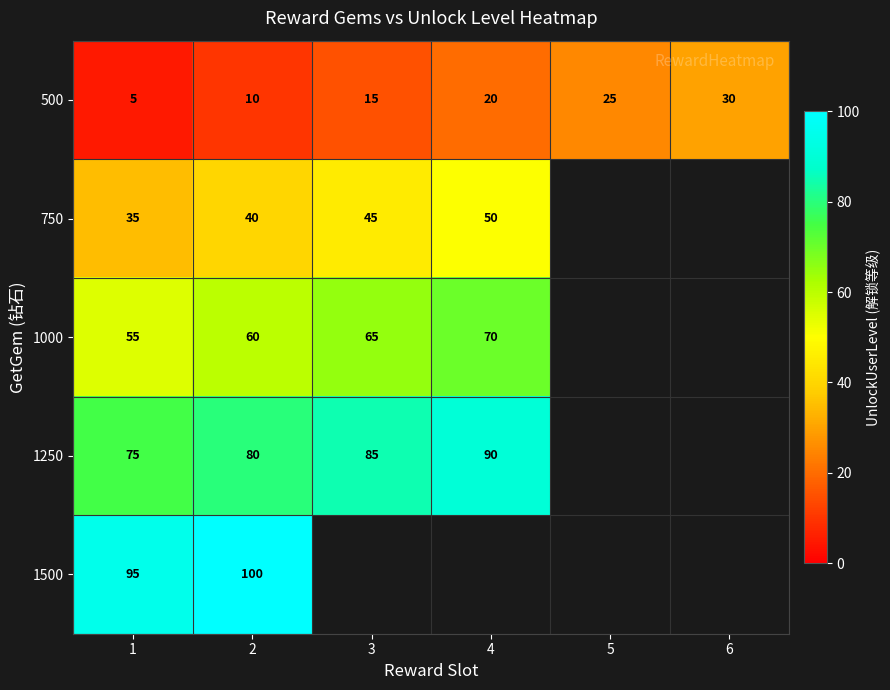

The 750 series shows 31 at 4. True or false?

False